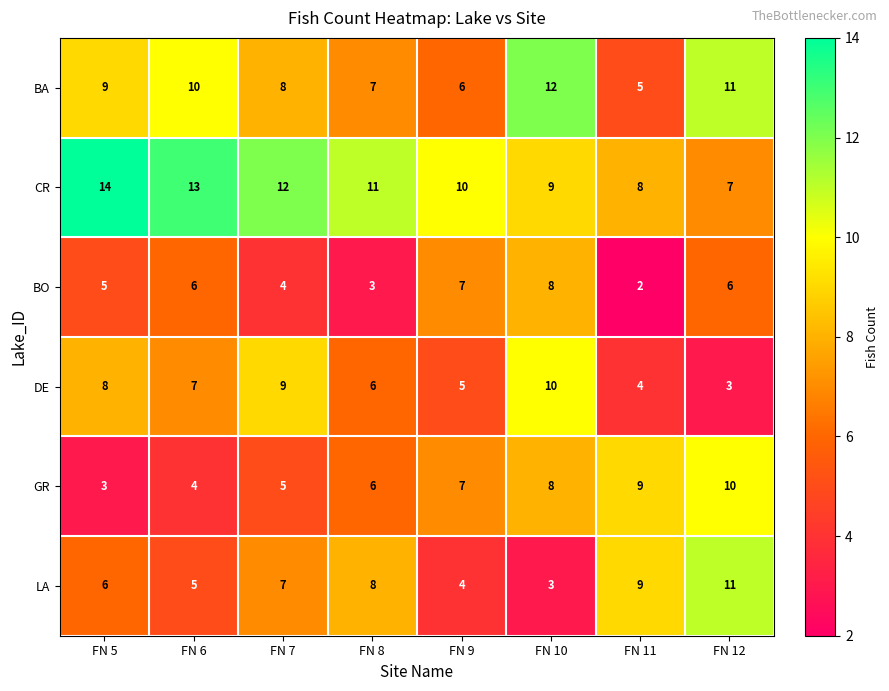

Which series has the largest total across all categories?

CR